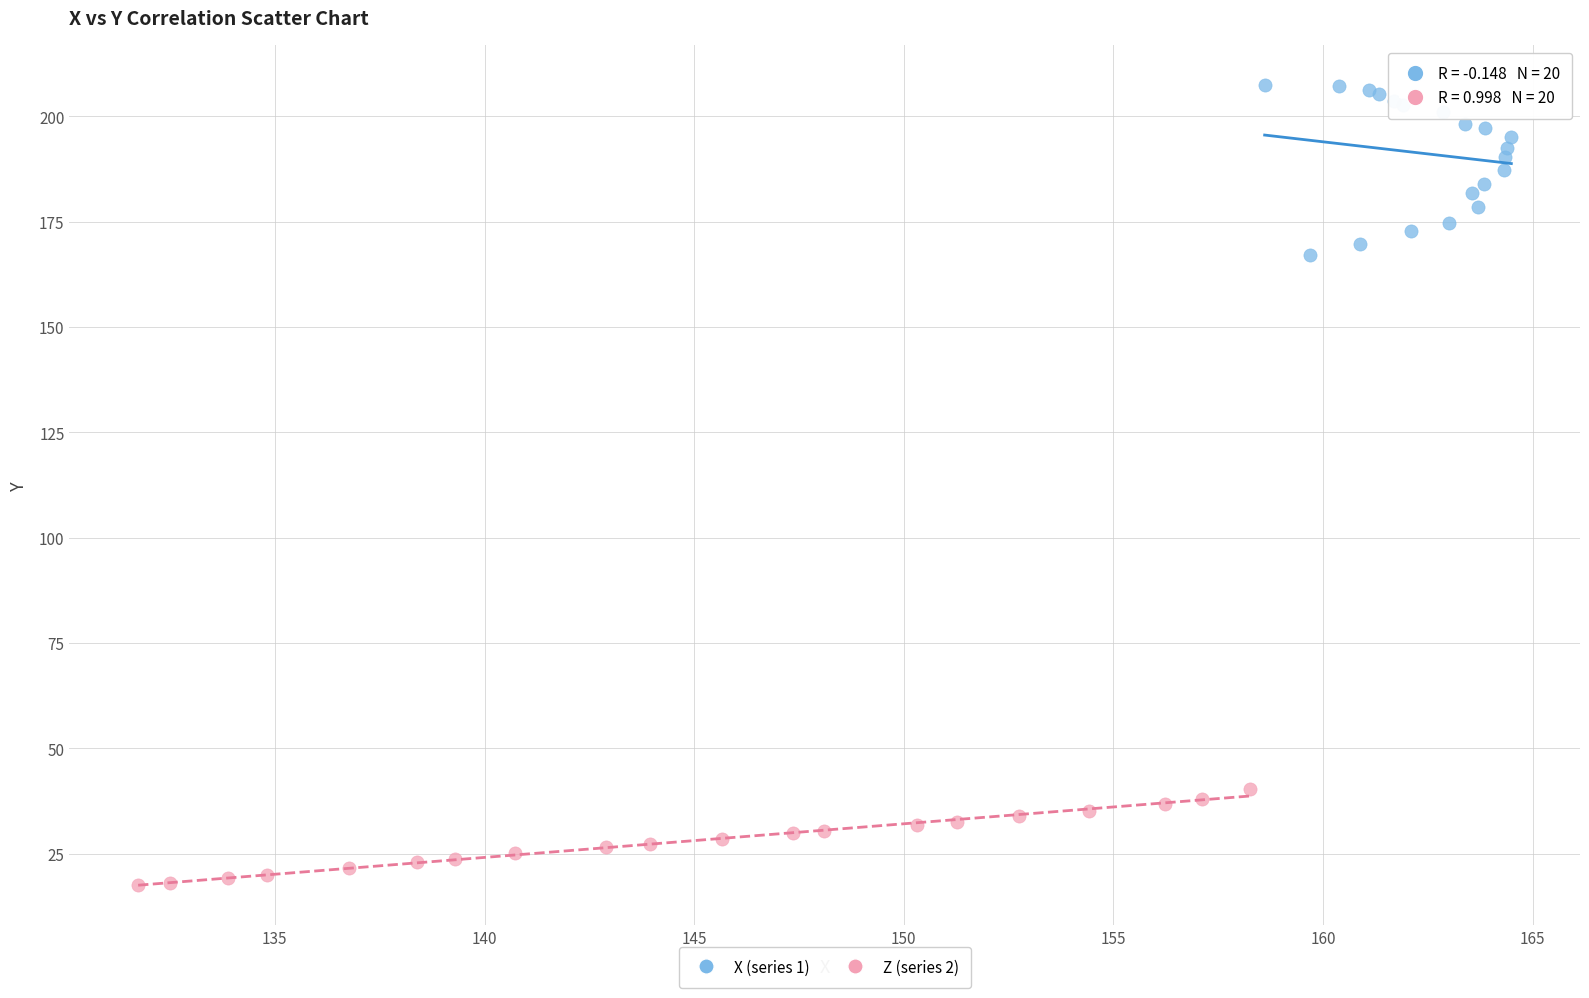

Which series reaches the maximum Y coordinate?

X (series 1)